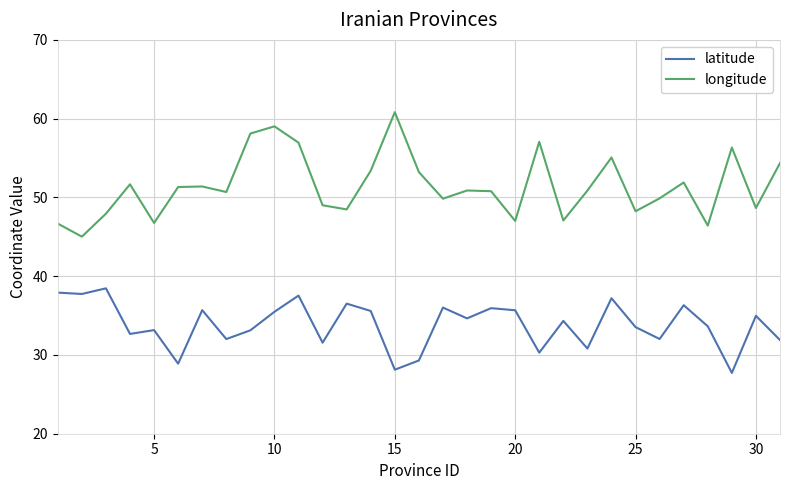

How many interior local valleys does the longitude series have?

10